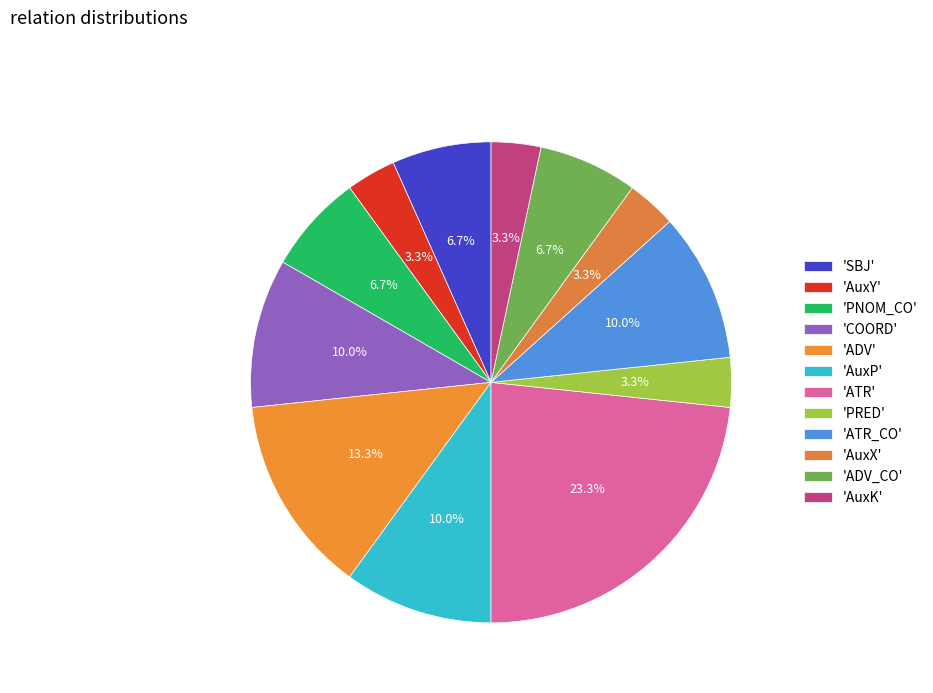

Rank the categories by value from lowest to highest.

AuxY, PRED, AuxX, AuxK, SBJ, PNOM_CO, ADV_CO, COORD, AuxP, ATR_CO, ADV, ATR